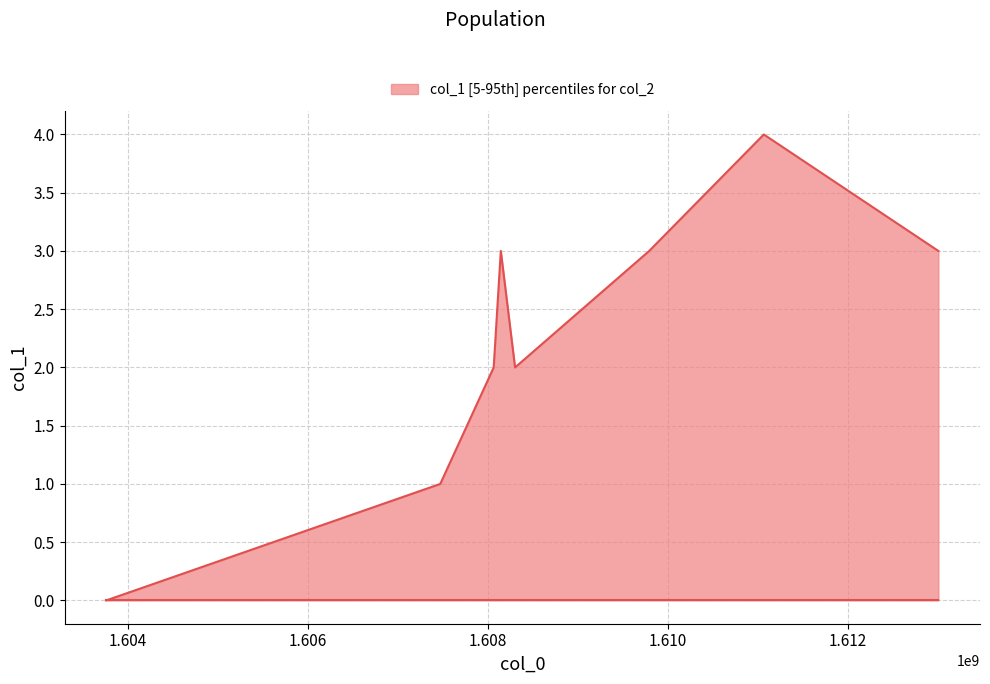

What is the difference between the second highest and minimum values?

3